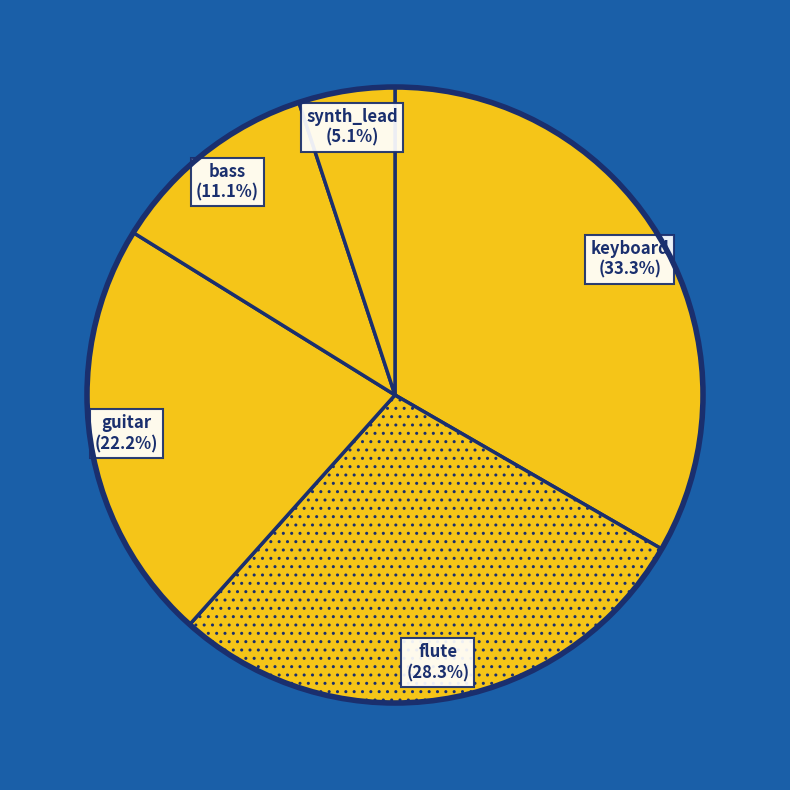

Does any single category account for the majority?

No